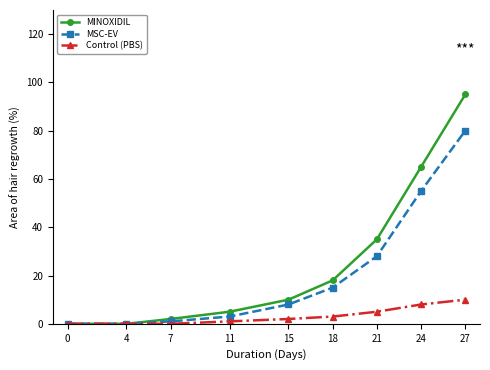

What is the sum of the MSC-EV values at 7 and 4?

1